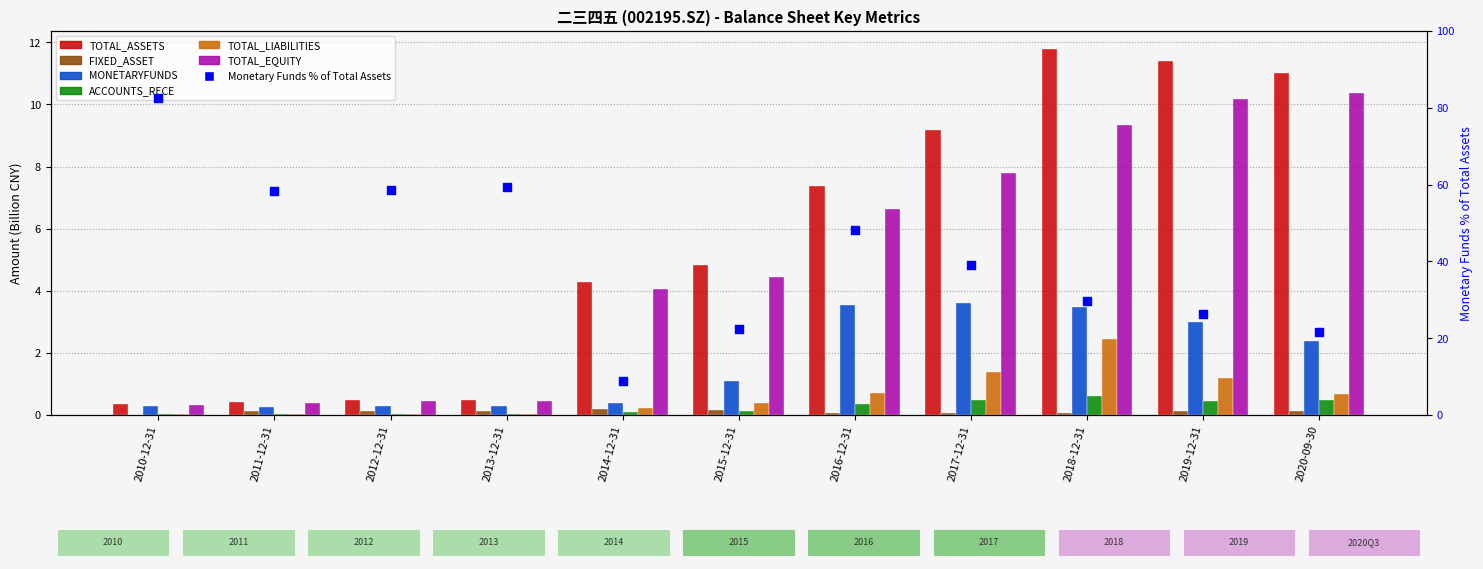

At how many categories does at least one series exceed 11?

3